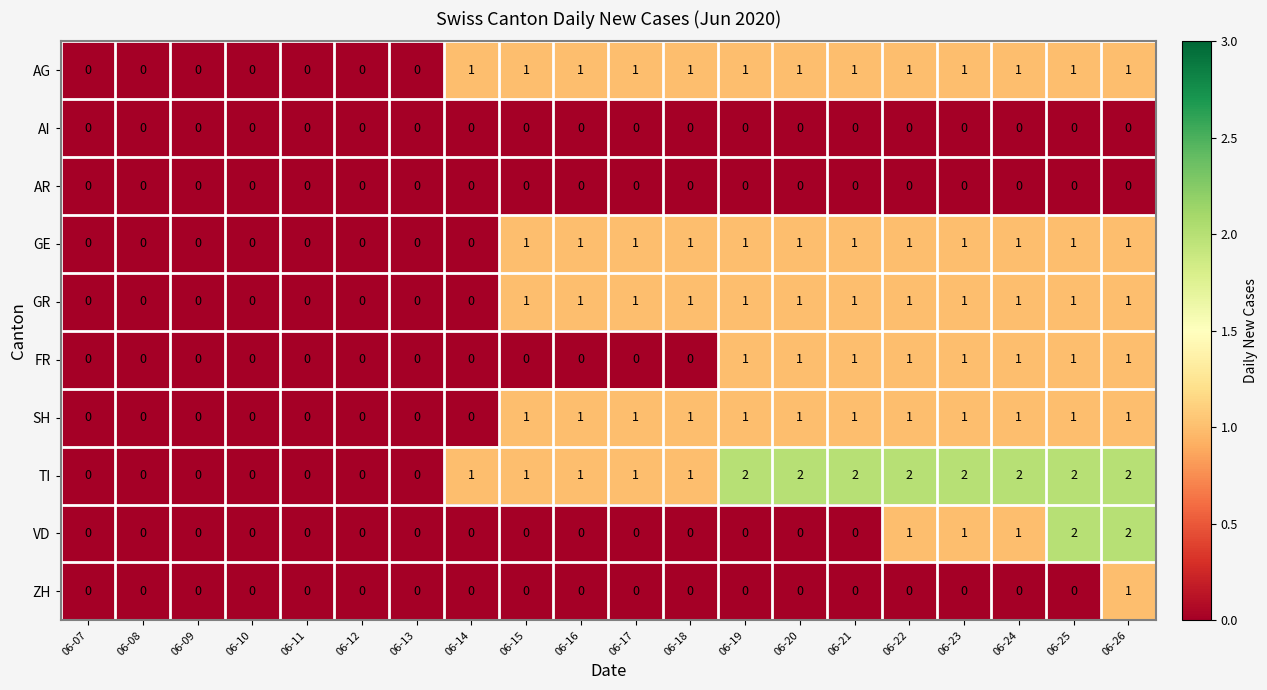

The VD series shows -1 at 06-09. True or false?

False